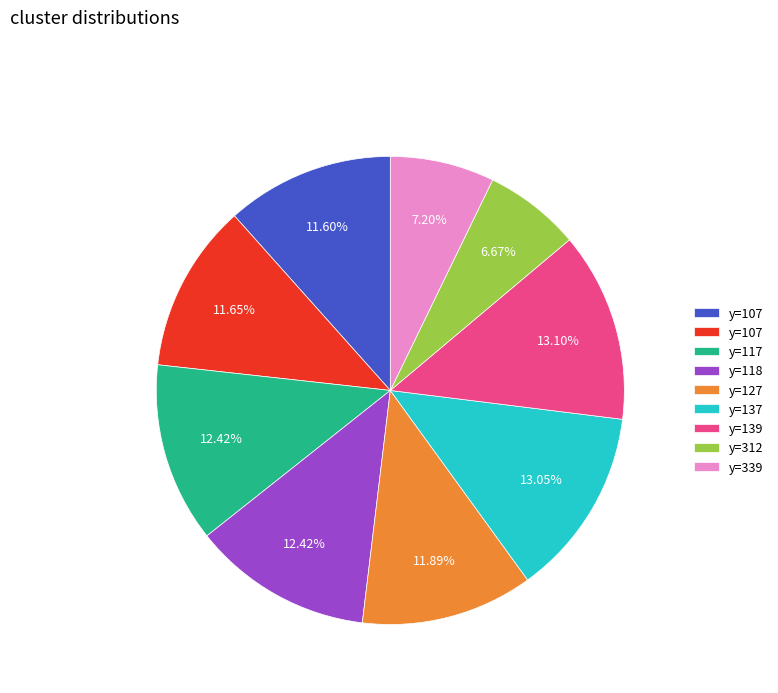

Does any single category account for the majority?

No